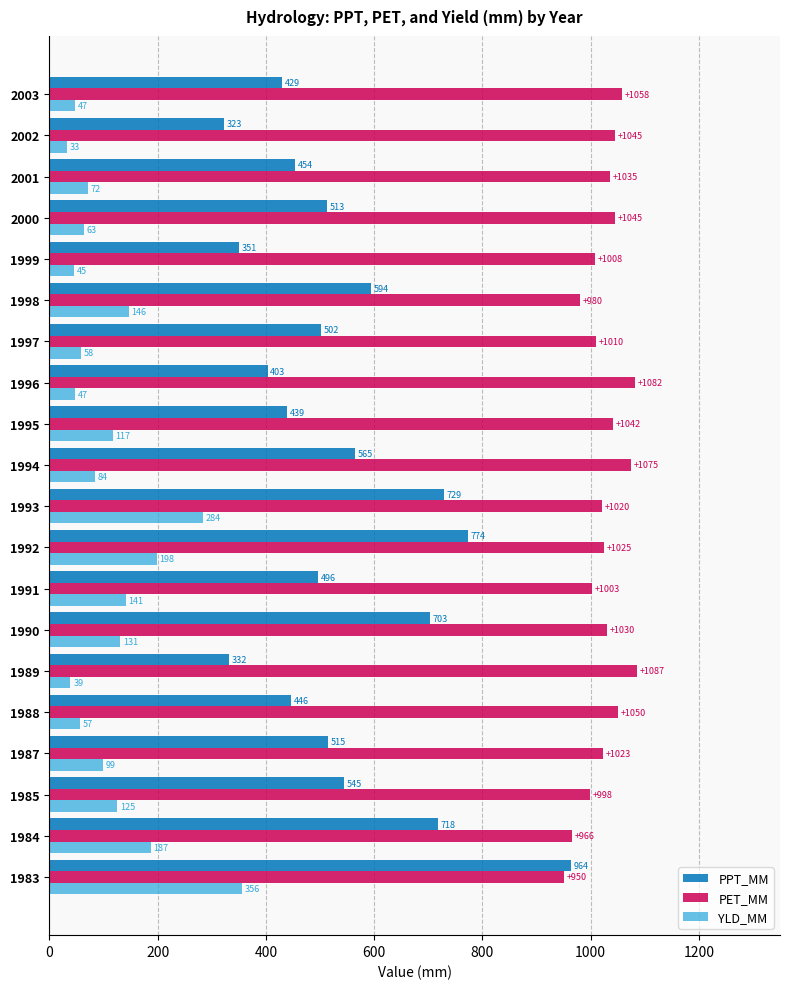

True or false: PET_MM has a value of 1081.6 at 1996.

True